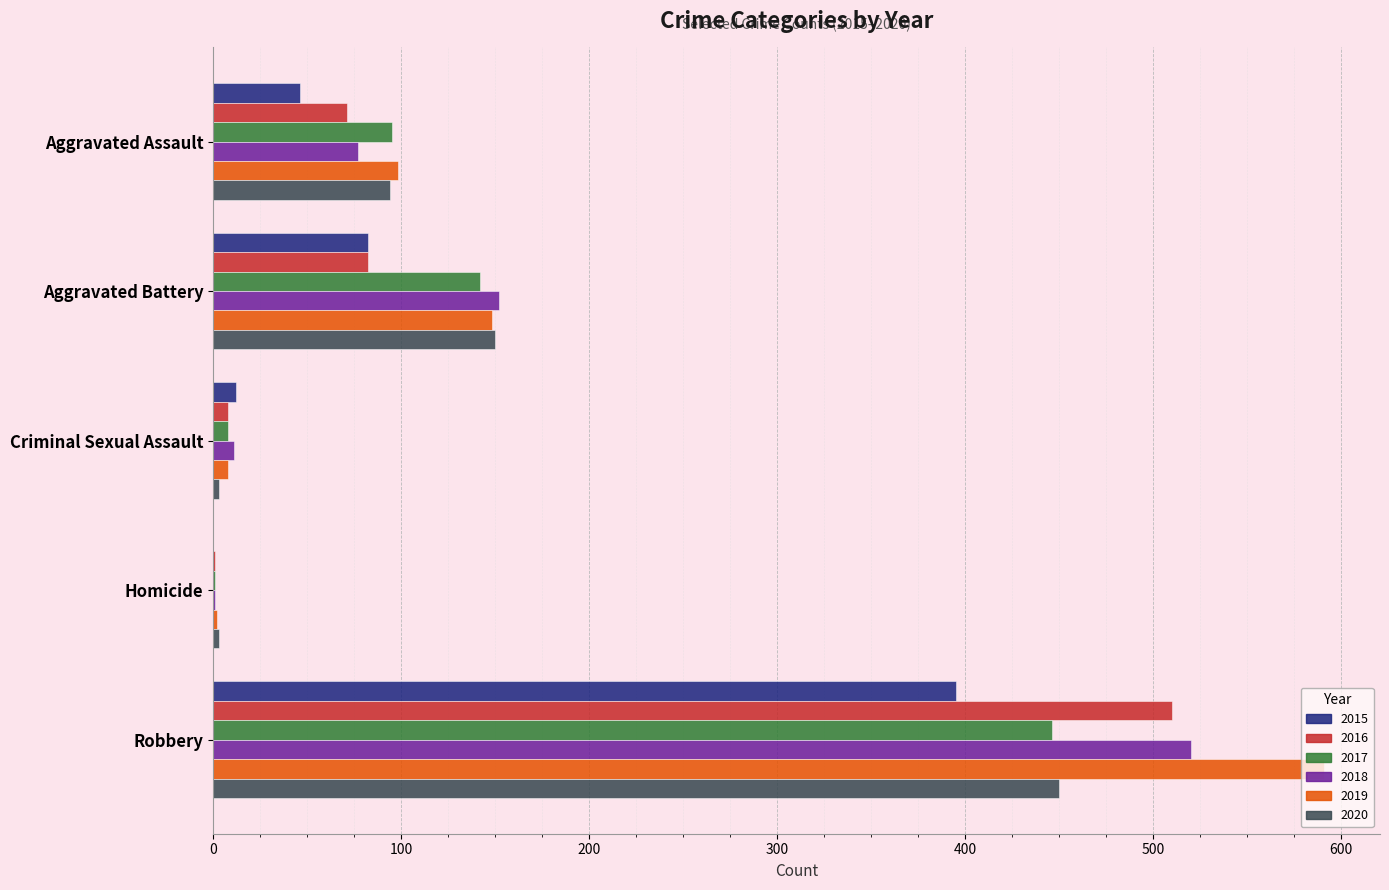

What is the average value of the 2017 series?

138